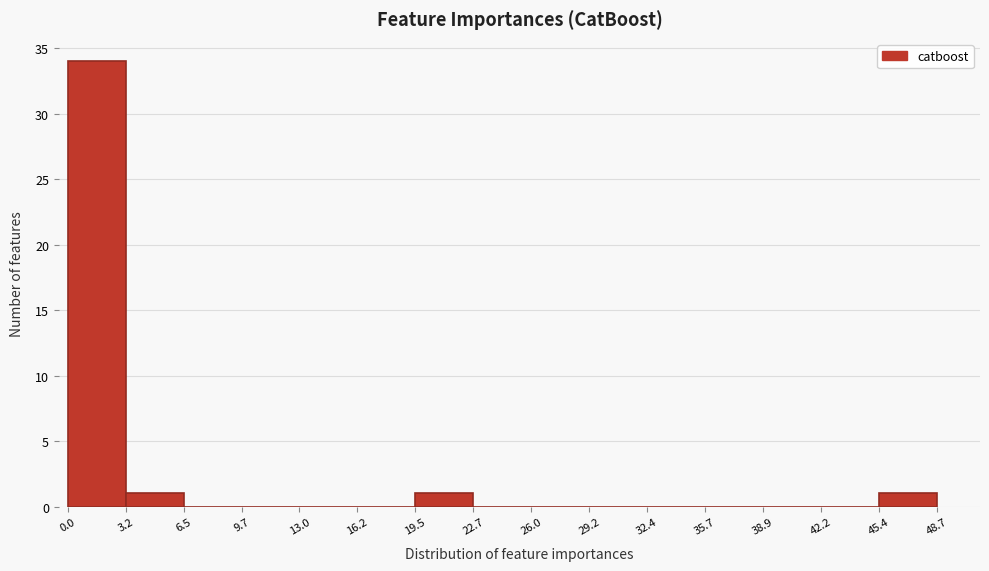

Over which range of the x-axis is the bar tallest?

0.0 to 3.2